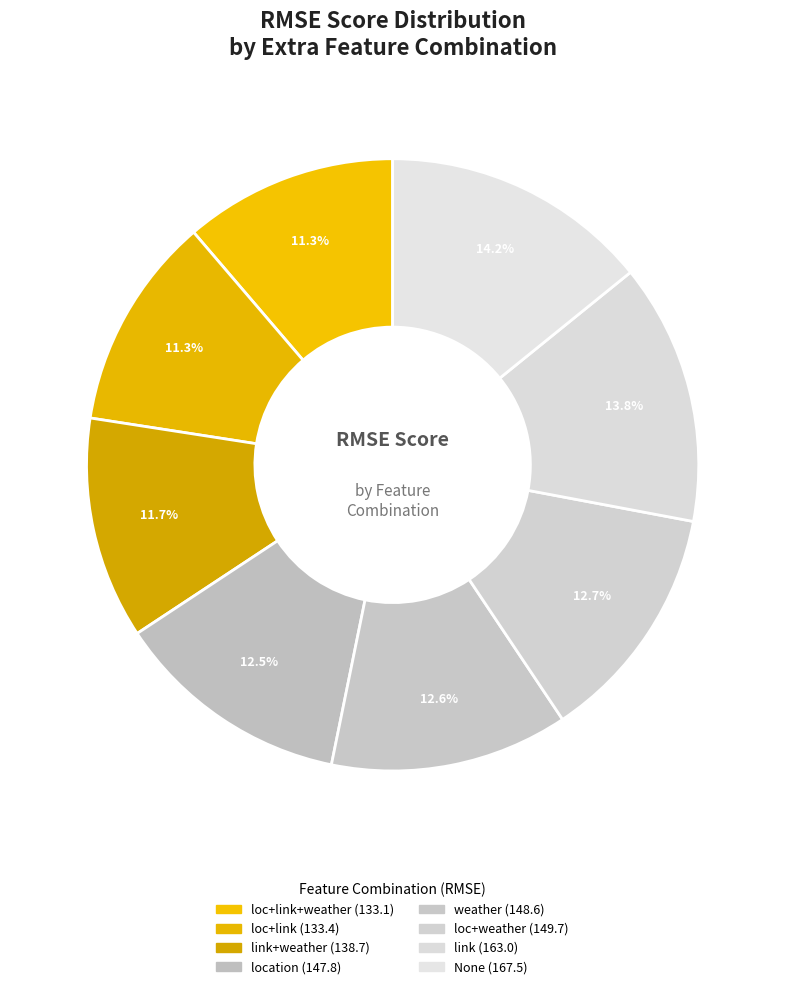

How many segments does this pie chart have?

8